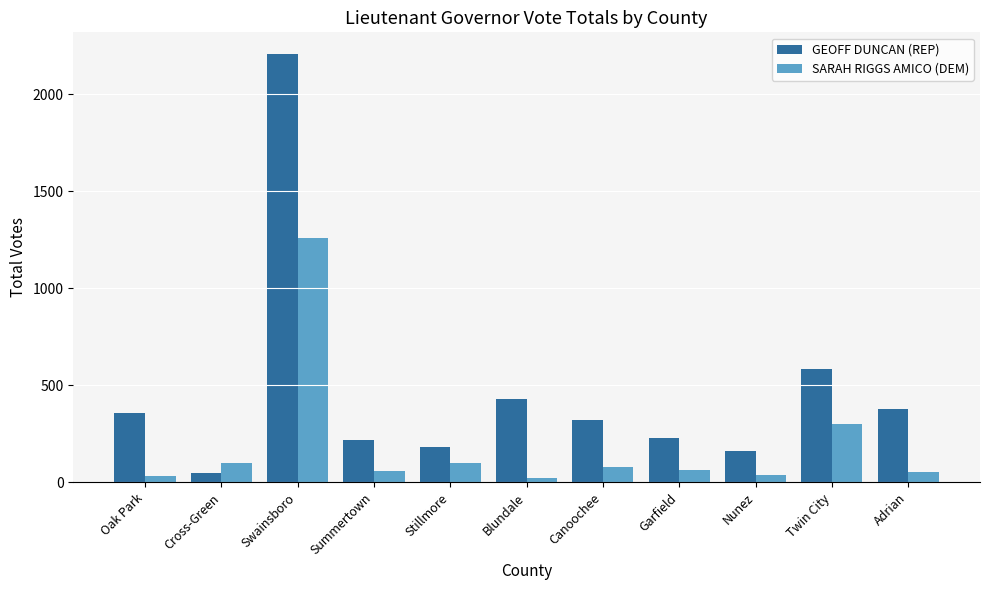

At which label is SARAH RIGGS AMICO (DEM) closest to 642?

Twin City